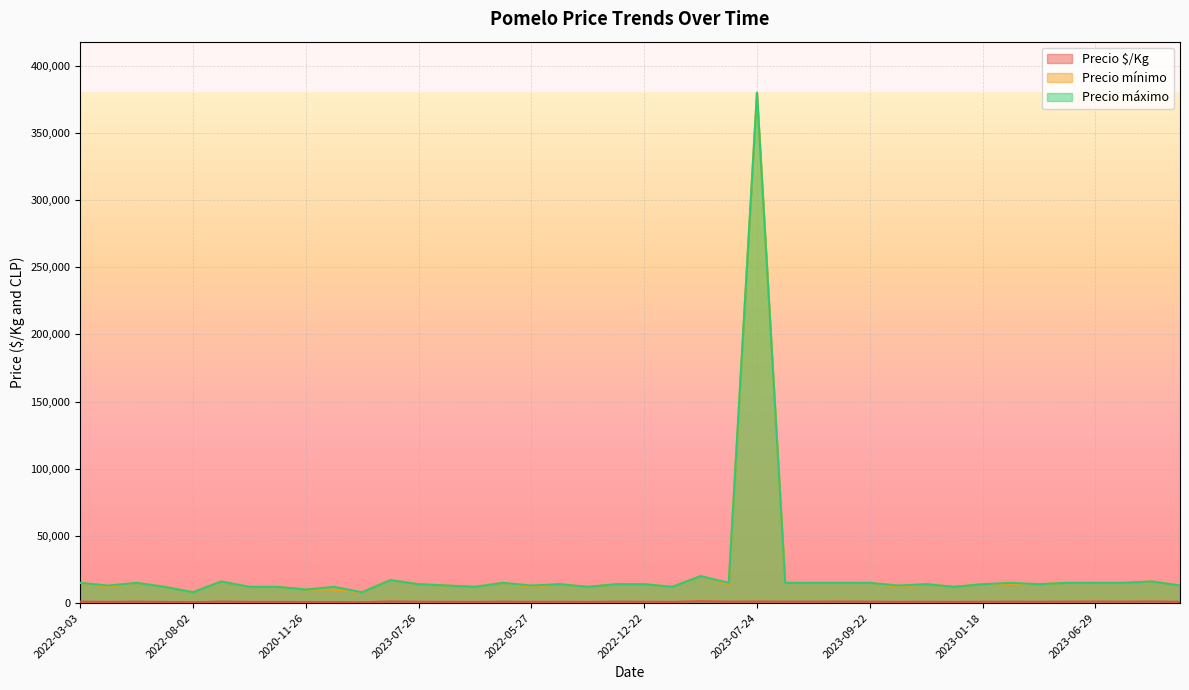

Is it true that Precio mínimo equals 14000 at 2022-02-03?

True